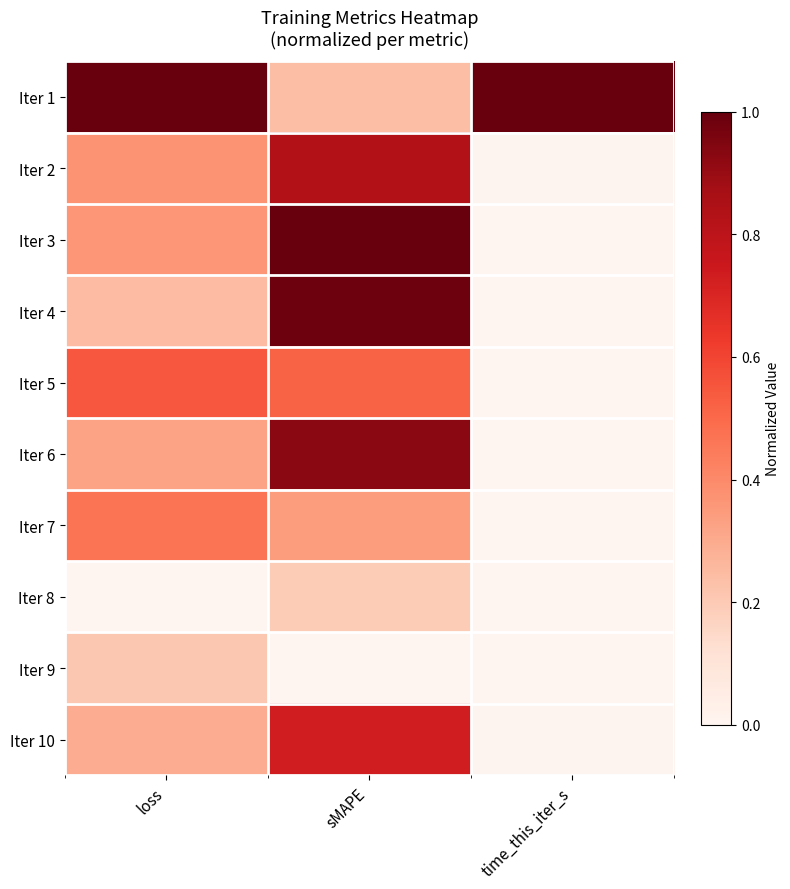

Which label corresponds to the largest value in the chart?

loss